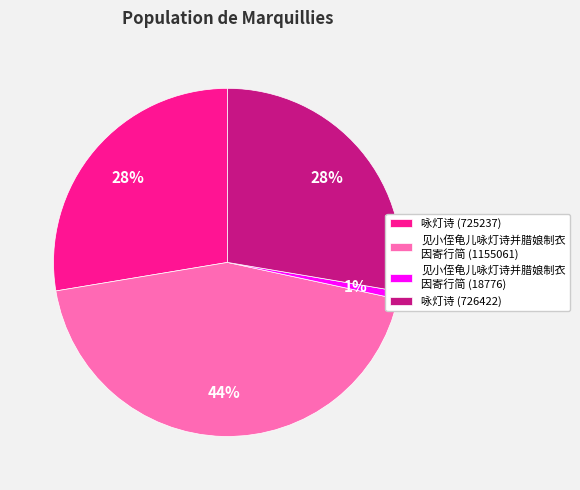

How many segments does this pie chart have?

4